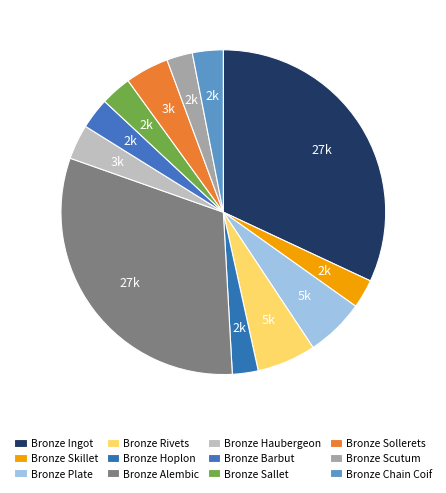

Which slice is the largest?

Bronze Ingot